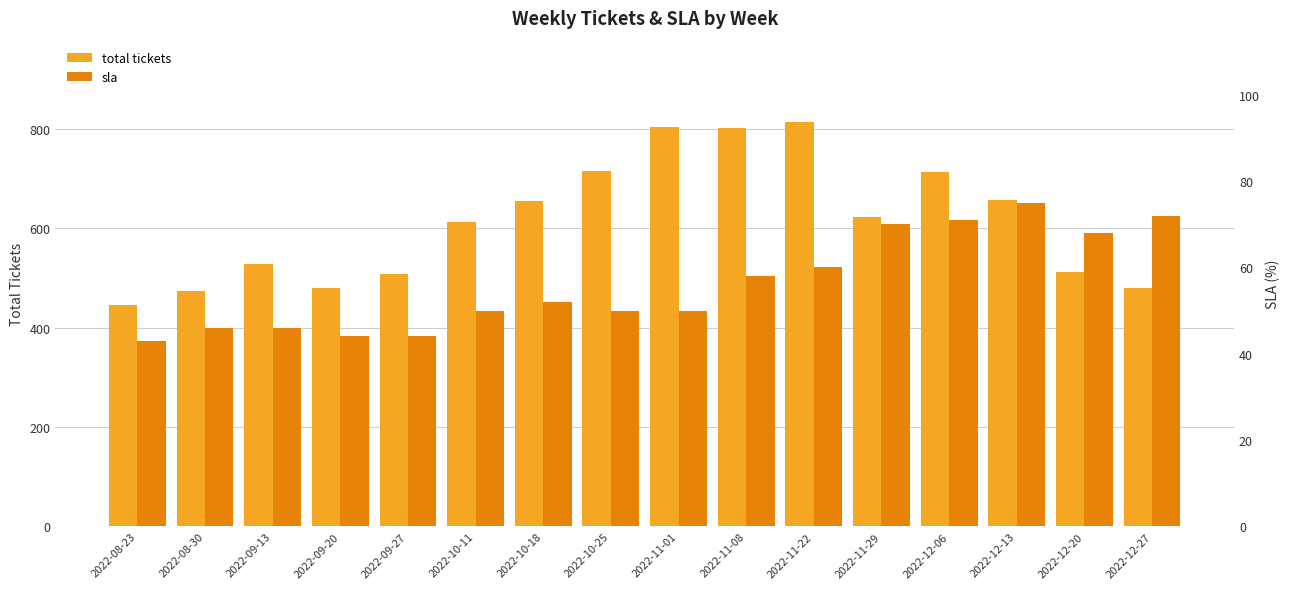

What are all the series names shown in the legend?

total tickets, sla